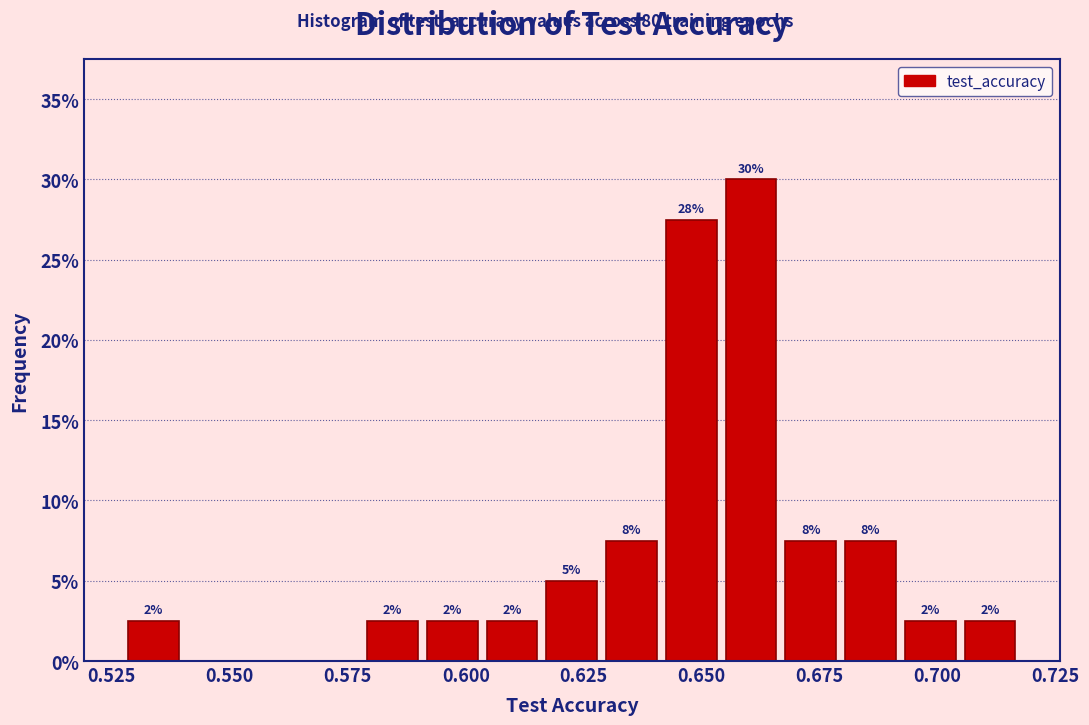

Around what value on the x-axis is the tallest bar? Give the approximate position of its centre, as read against the axis.

0.660